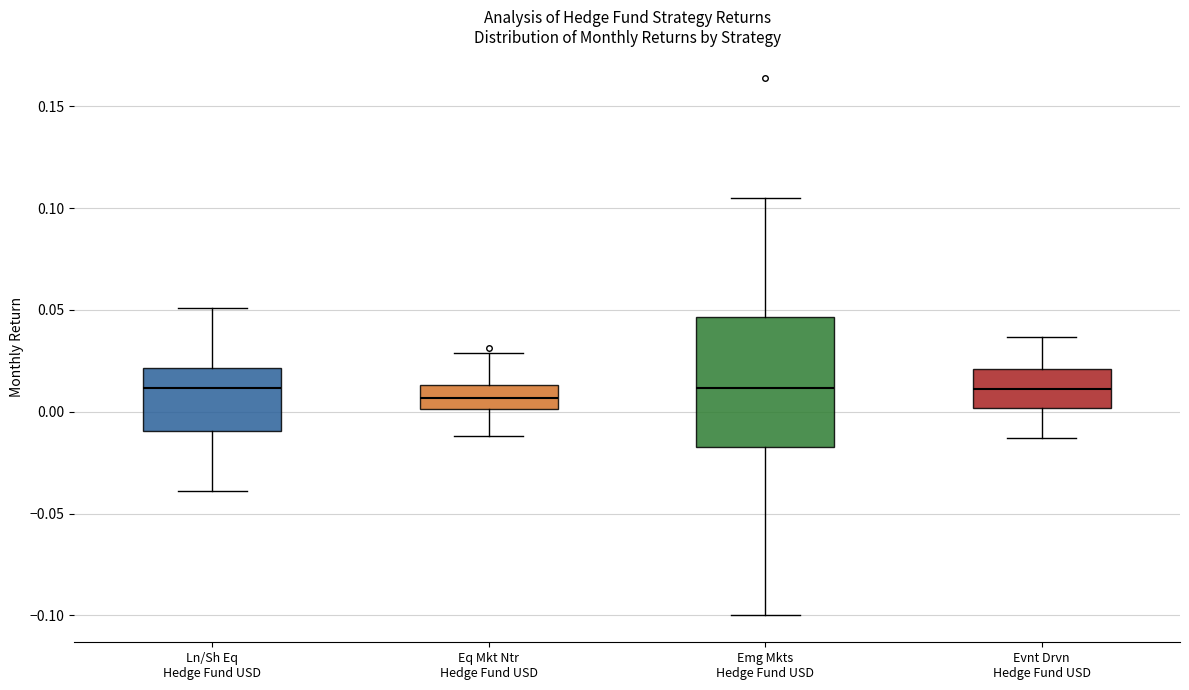

Comparing the boxes themselves (not the whiskers), which one is the tallest?

Emg Mkts Hedge Fund USD